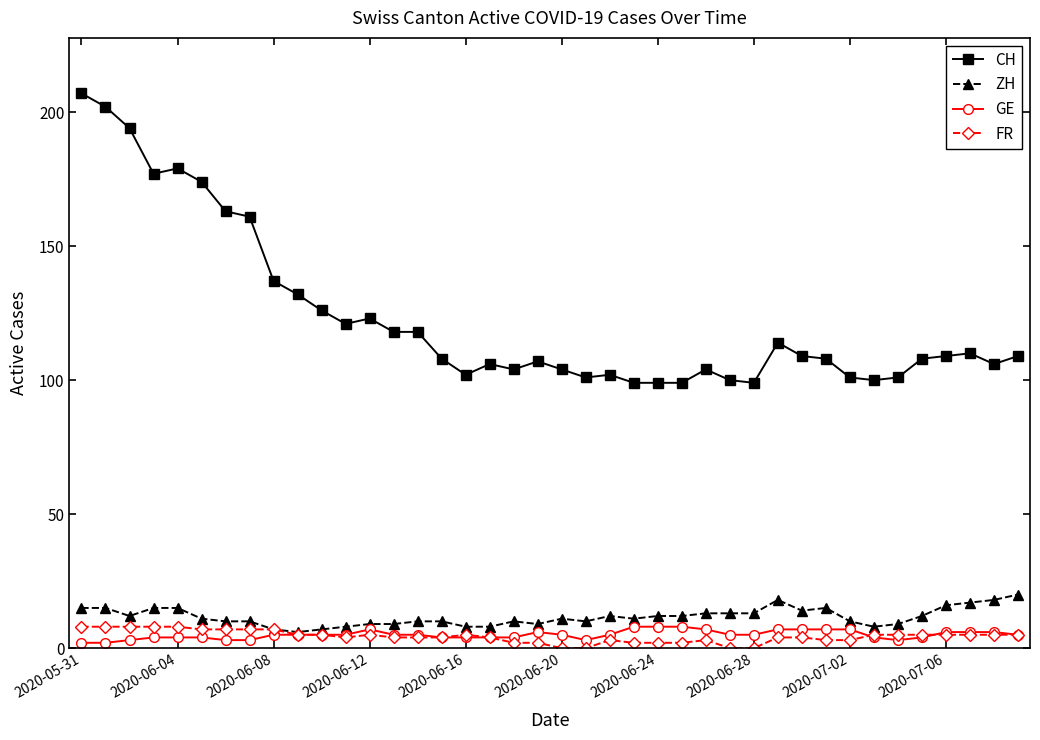

How many lines are shown in the chart?

4